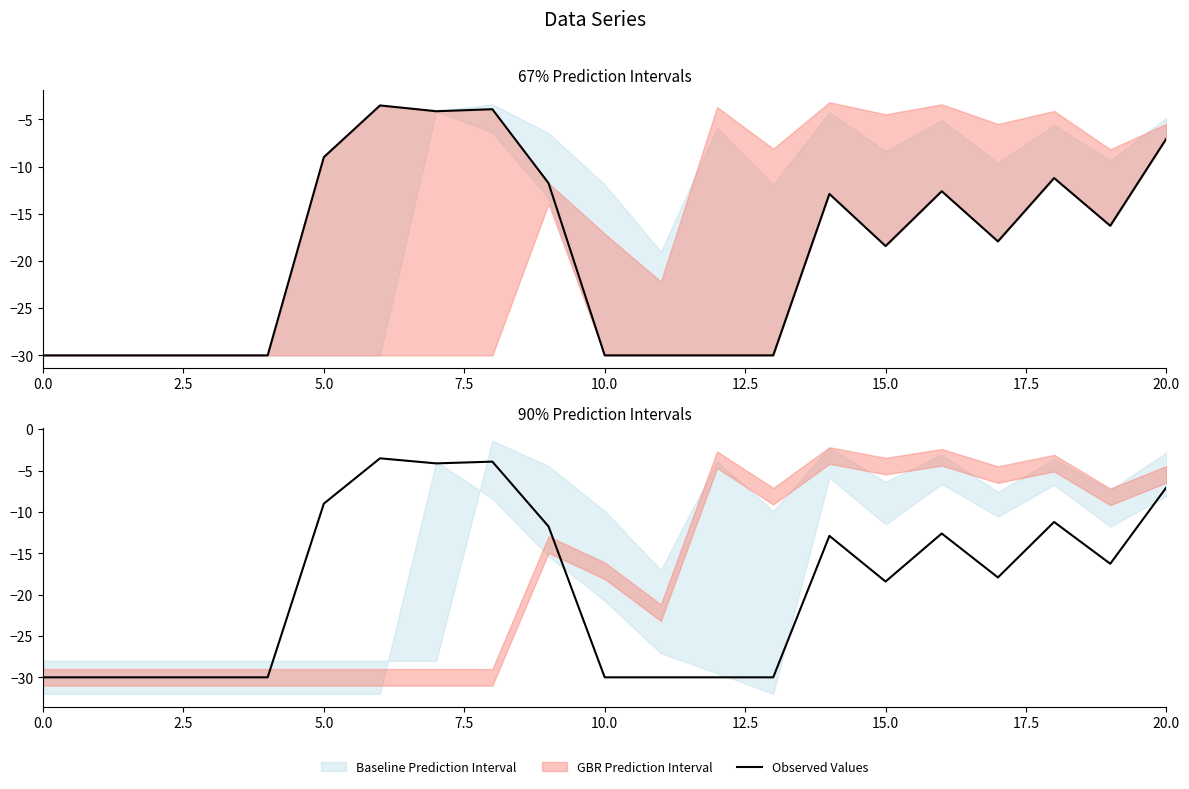

How many lines are shown in the chart?

1